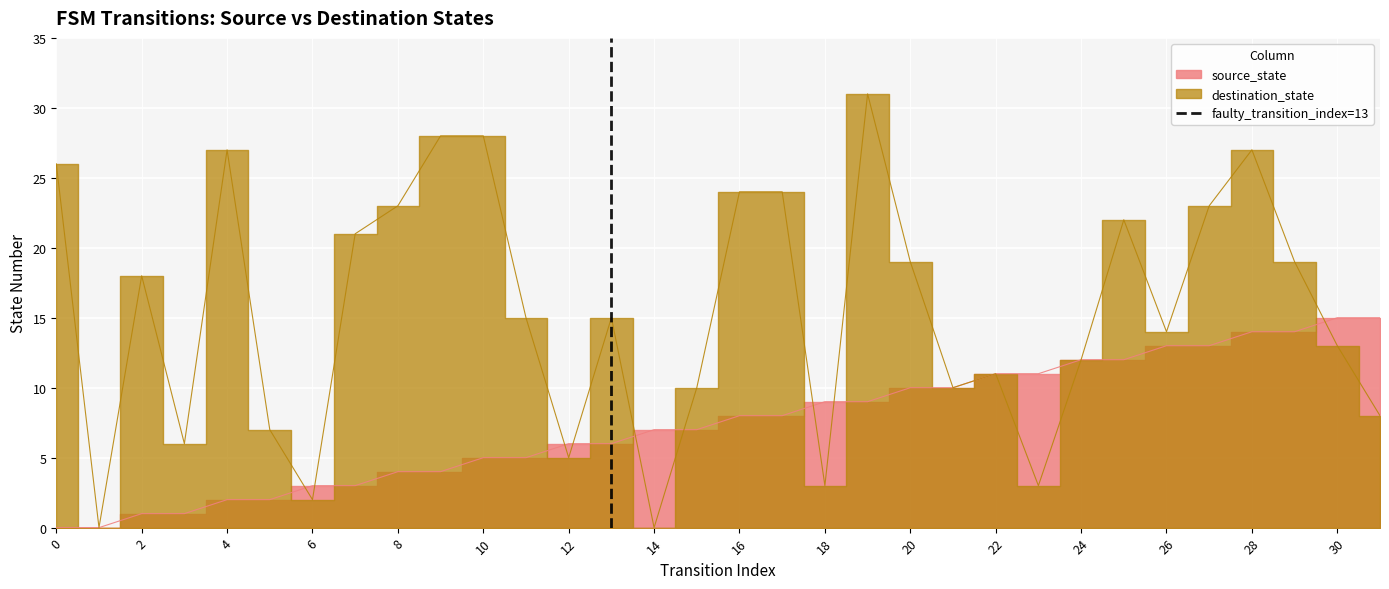

What is the sum of the values at 0 and 2?

1